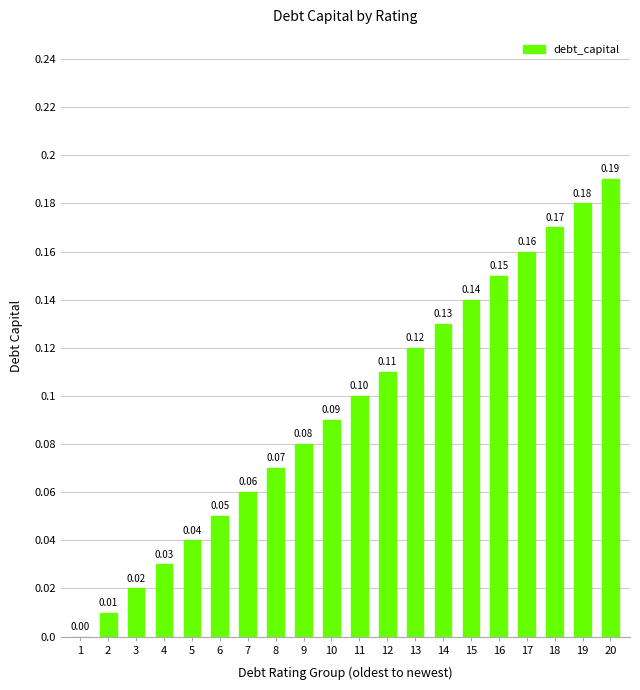

Which category has the highest value across all series?

20